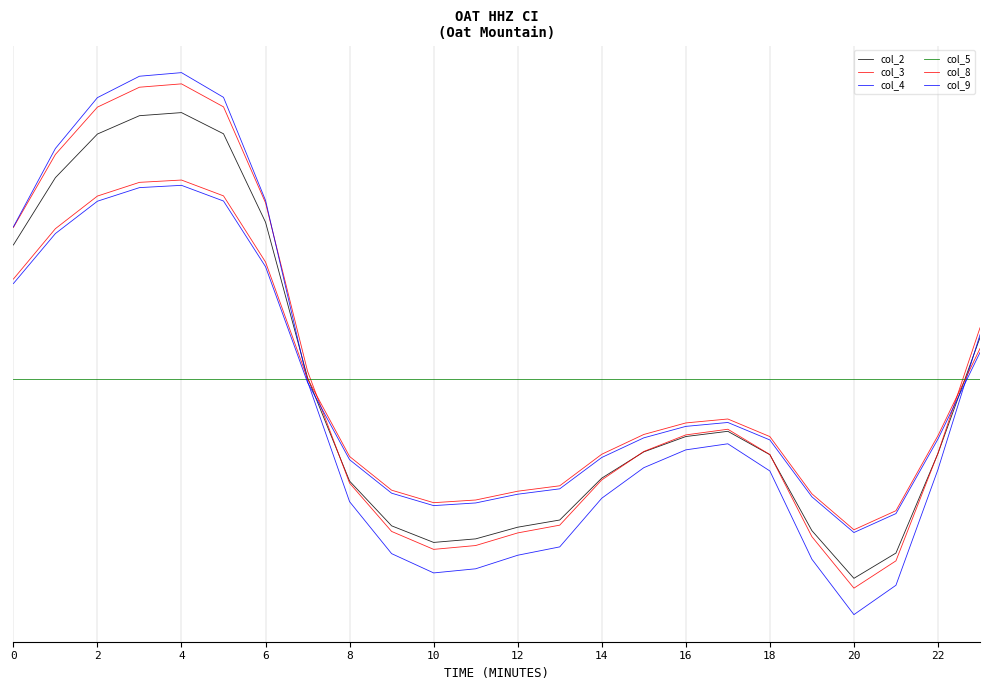

In col_2, how many points are lower than both neighbors (excluding endpoints)?

2